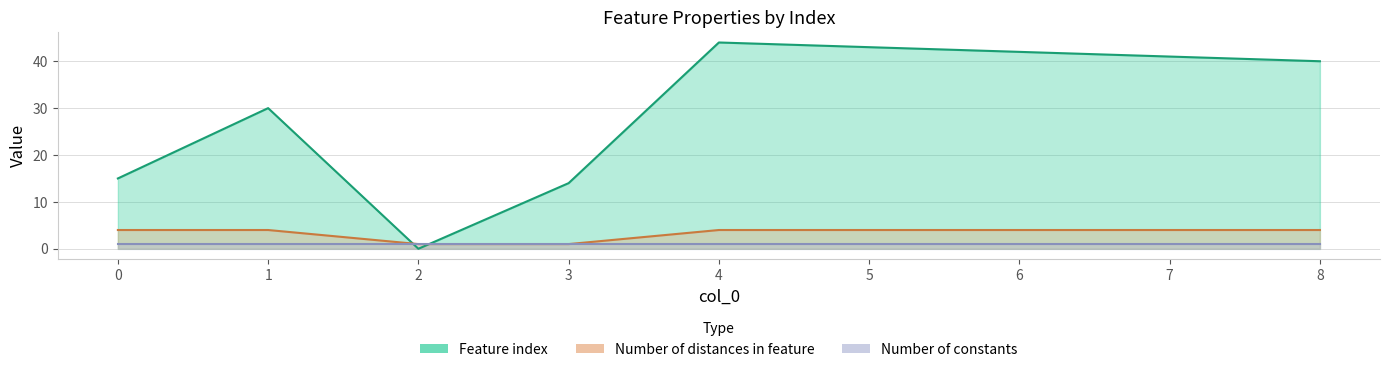

Rank the categories by Number of distances in feature value from lowest to highest.

2, 3, 0, 1, 4, 5, 6, 7, 8